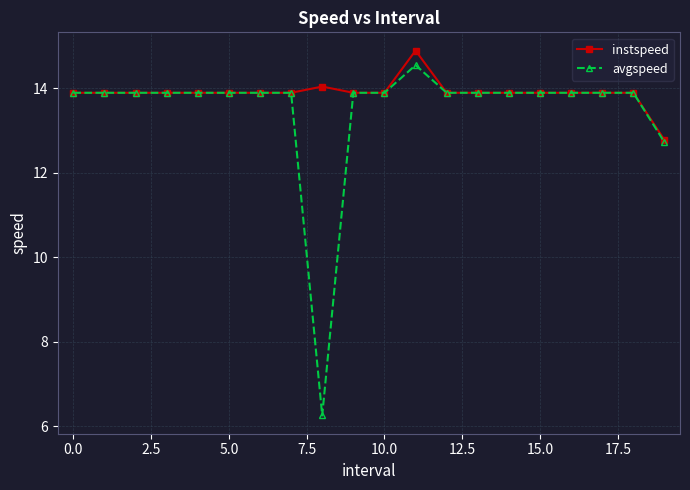

How many categories are shown in the chart?

20